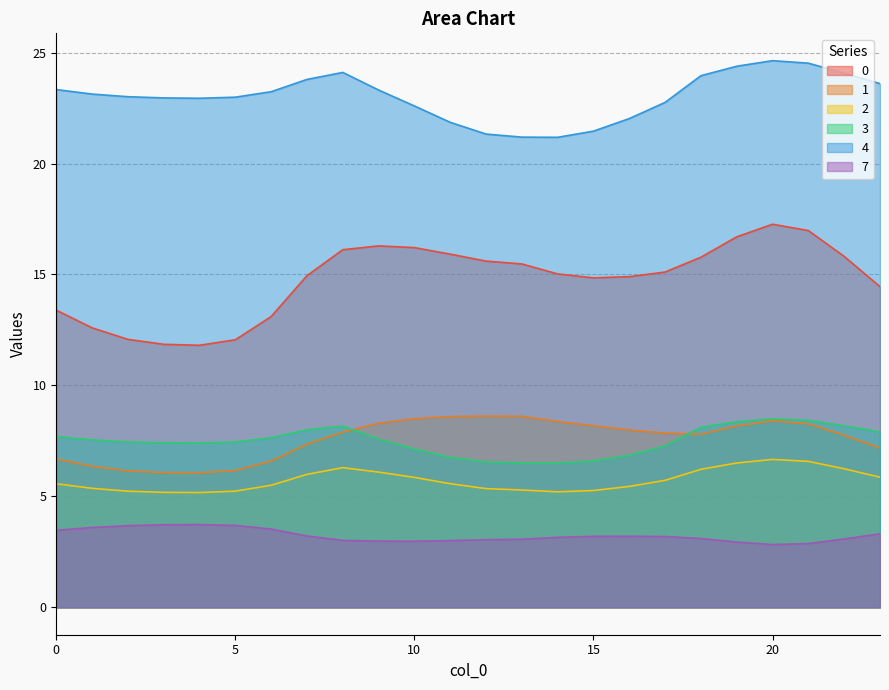

Rank the categories by 3 value from lowest to highest.

14, 13, 12, 15, 11, 16, 10, 17, 4, 3, 5, 2, 1, 9, 6, 0, 23, 7, 18, 8, 22, 19, 21, 20